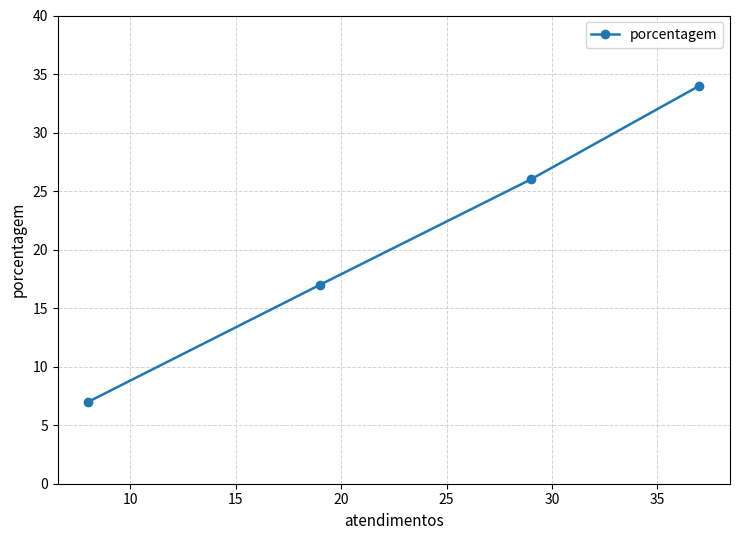

What is the value of the 3rd point from the left?

26